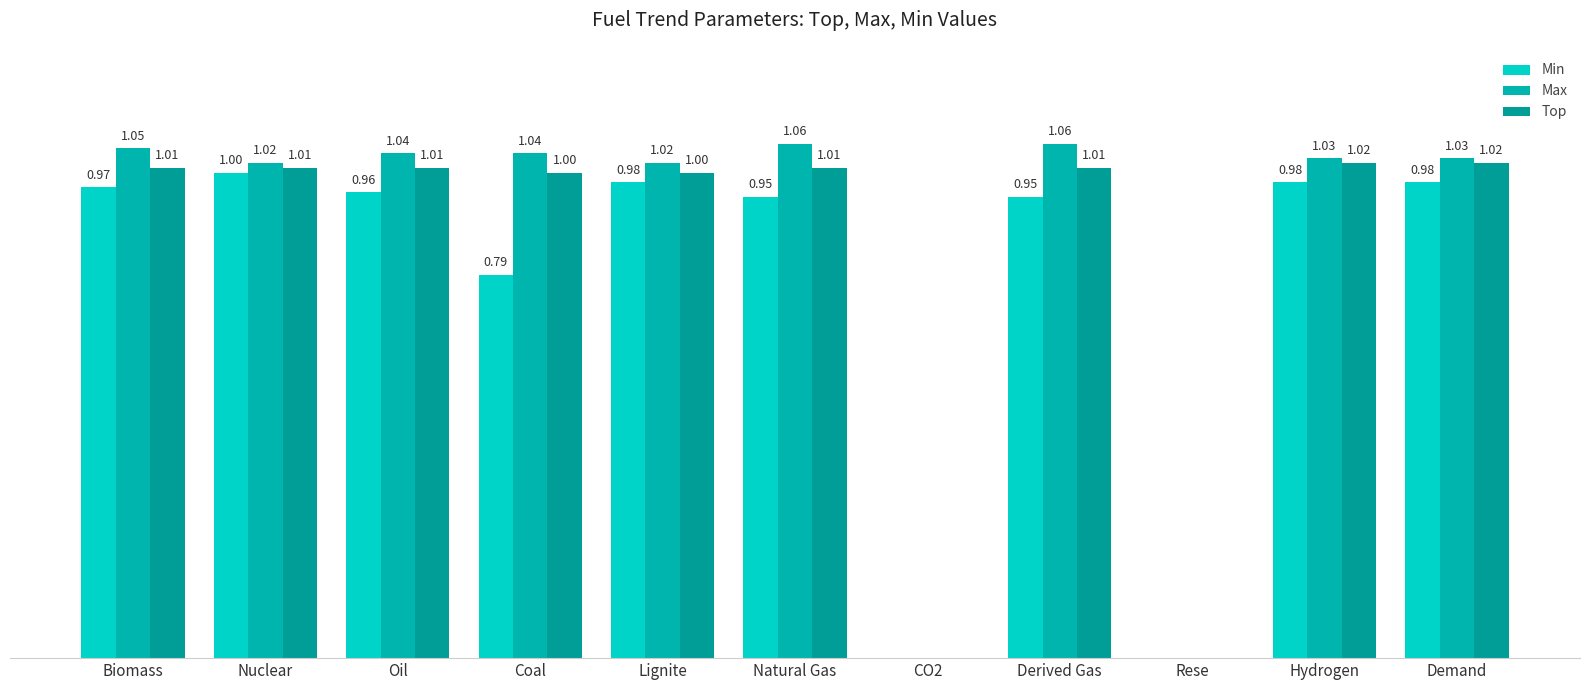

Between Hydrogen and CO2, which is larger?

Hydrogen